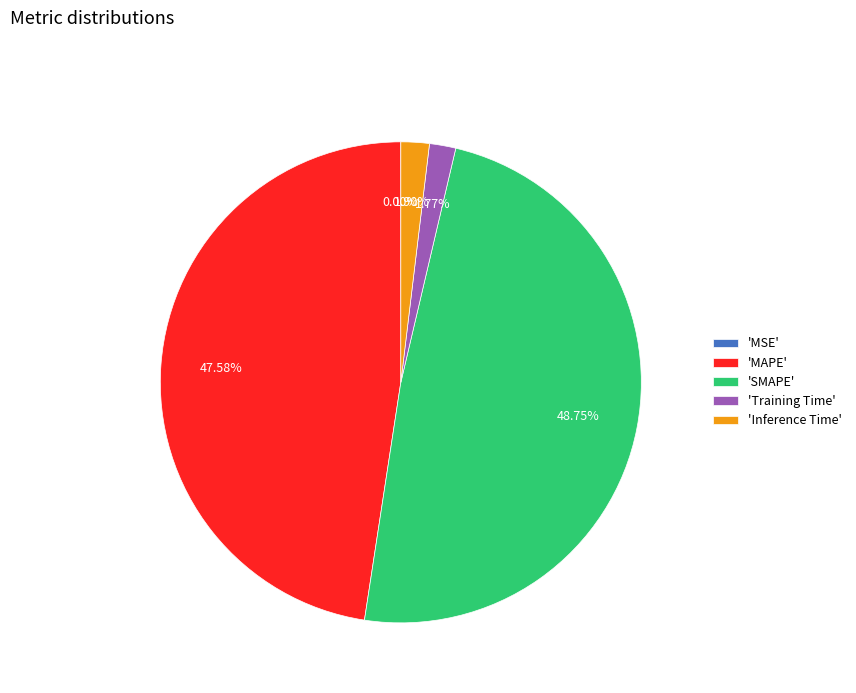

Does 'Training Time' represent more than half of the total?

No